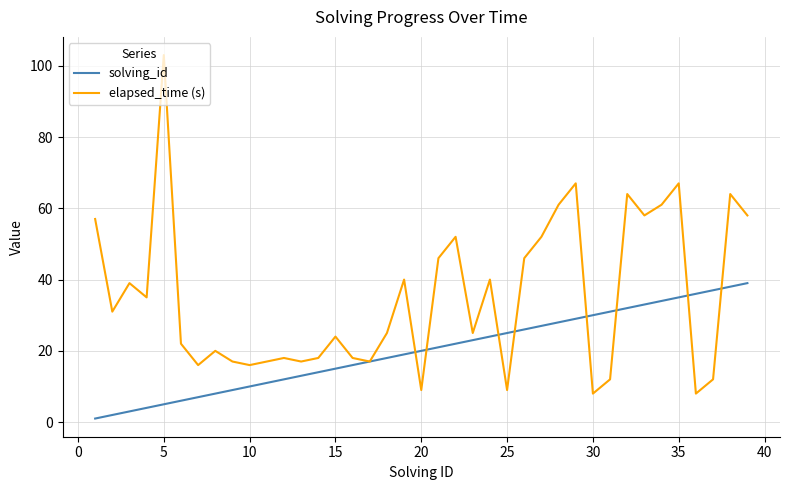

Which series has the largest total across all categories?

elapsed_time (s)